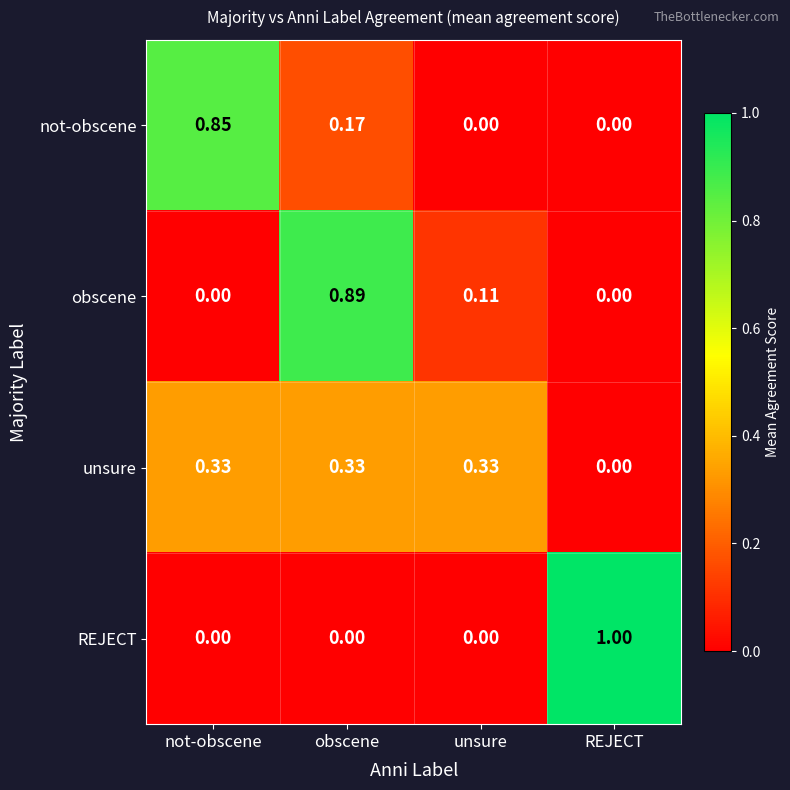

At which label does REJECT reach its peak?

REJECT